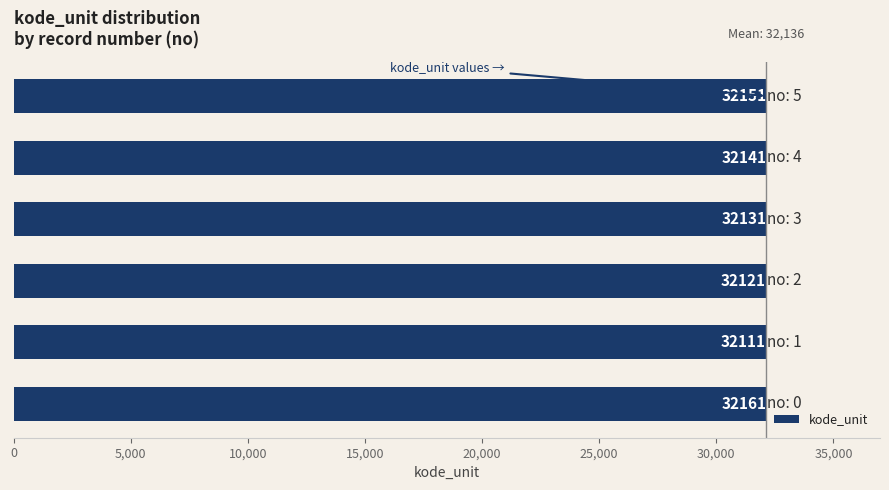

Count the values in the range 32121 to 32151.

4